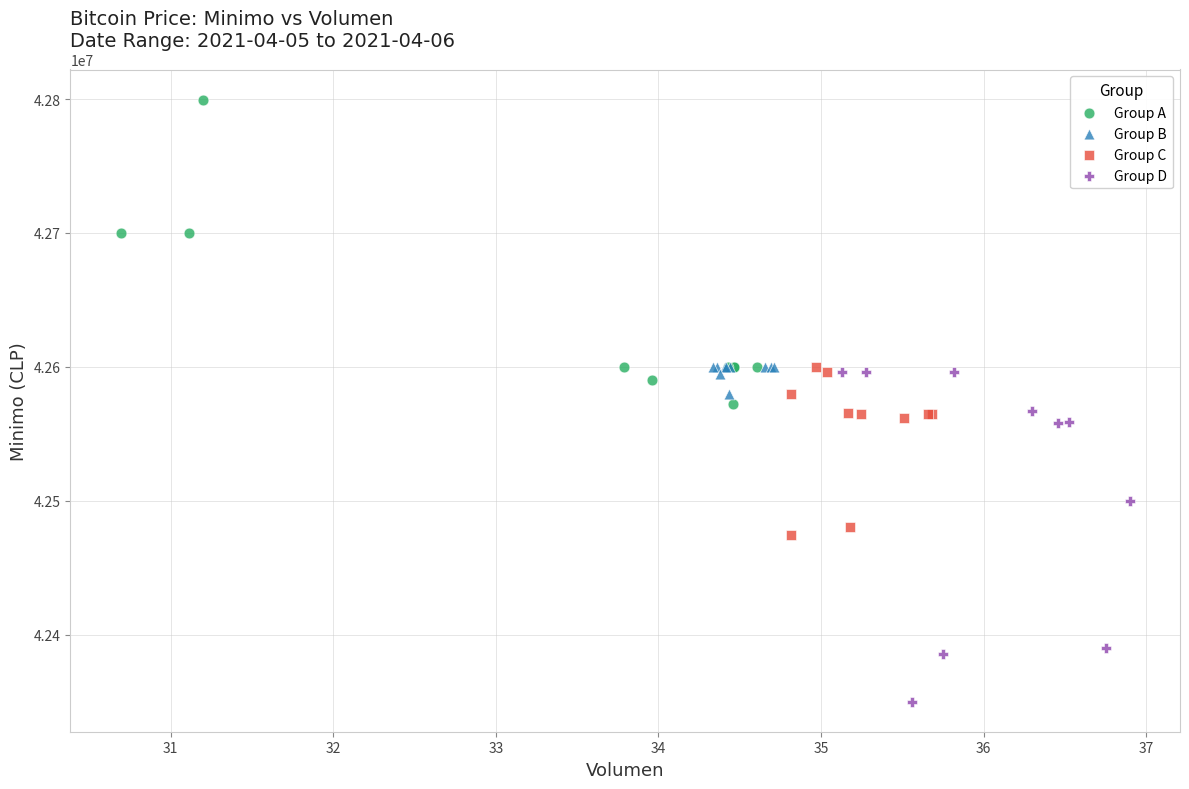

Which series reaches the maximum Y coordinate?

Group A